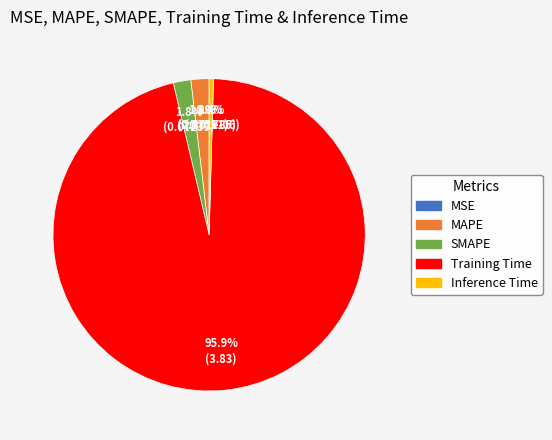

Is the sum of SMAPE and Training Time greater than half?

Yes